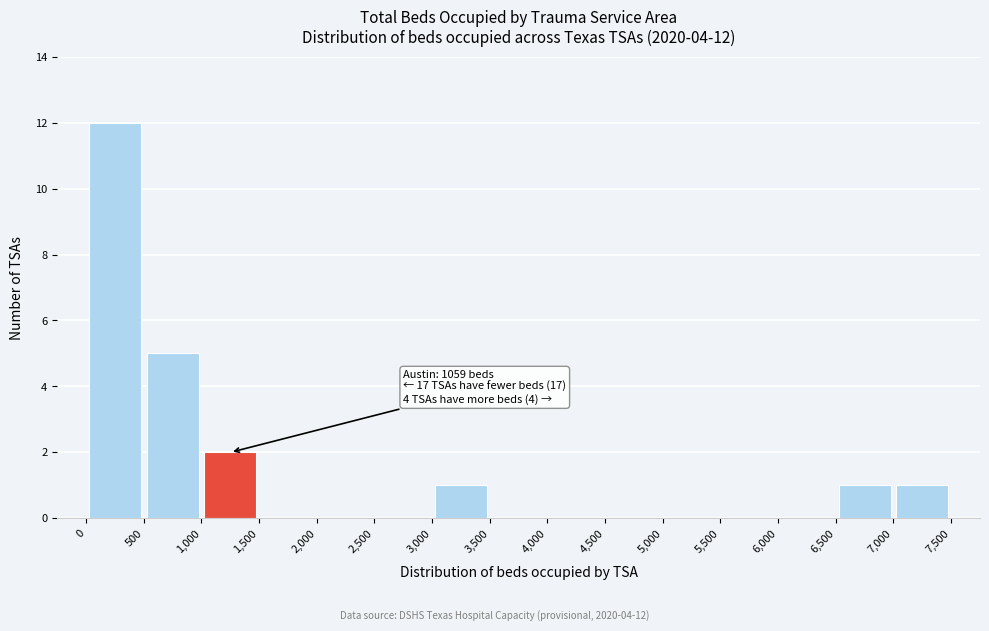

Which range on the x-axis has the tallest bar?

0 to 500